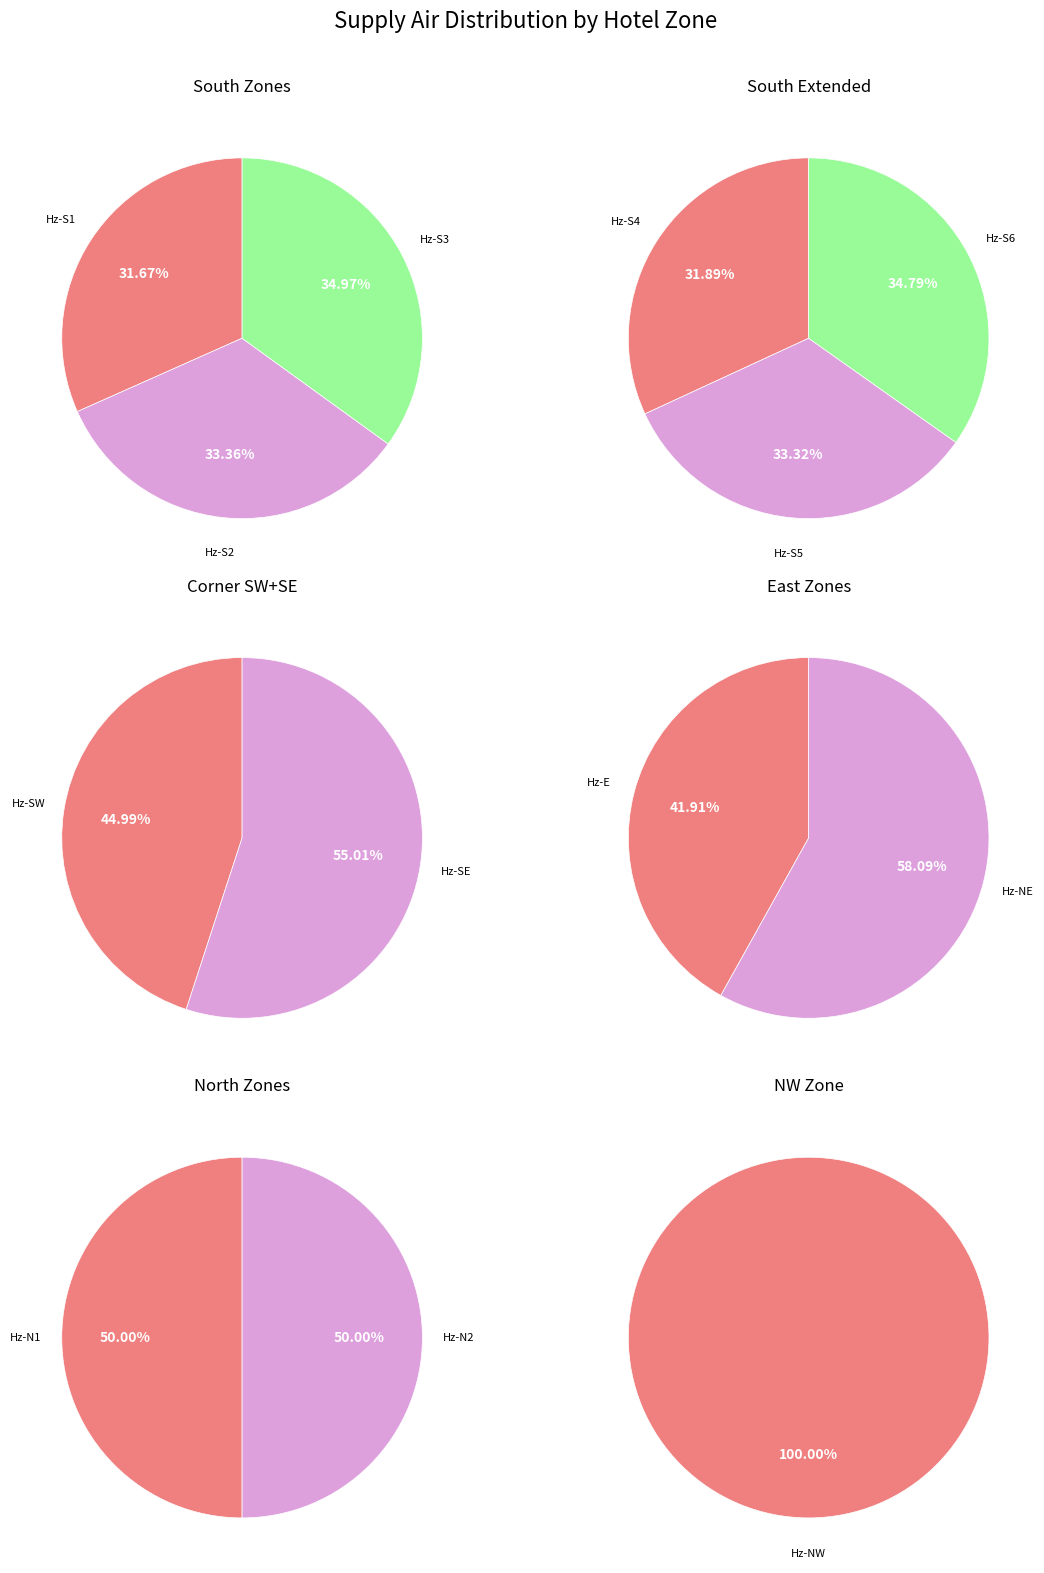

Do Hotelzimmer-S2 and Hotelzimmer-N1 together represent more than half of the pie?

No